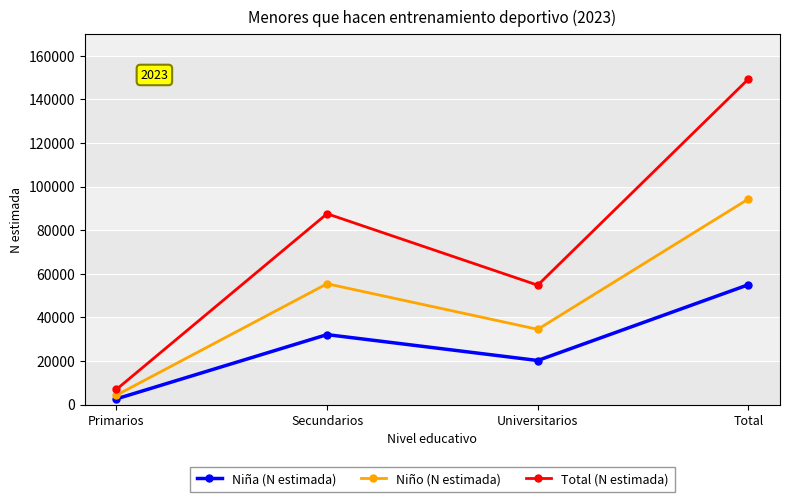

What is the smallest value displayed?

2640